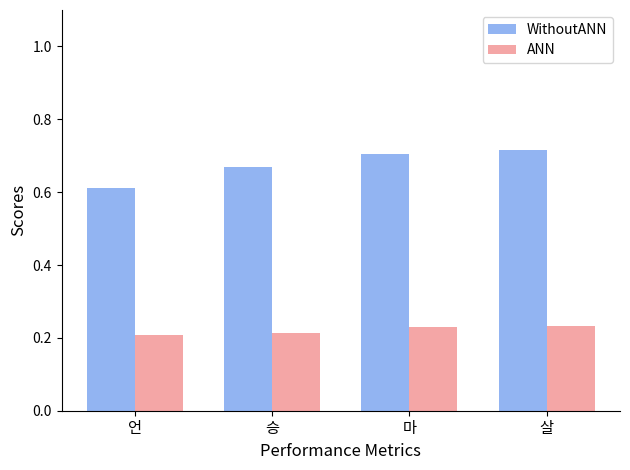

How many ANN values are between 0 and 1?

4